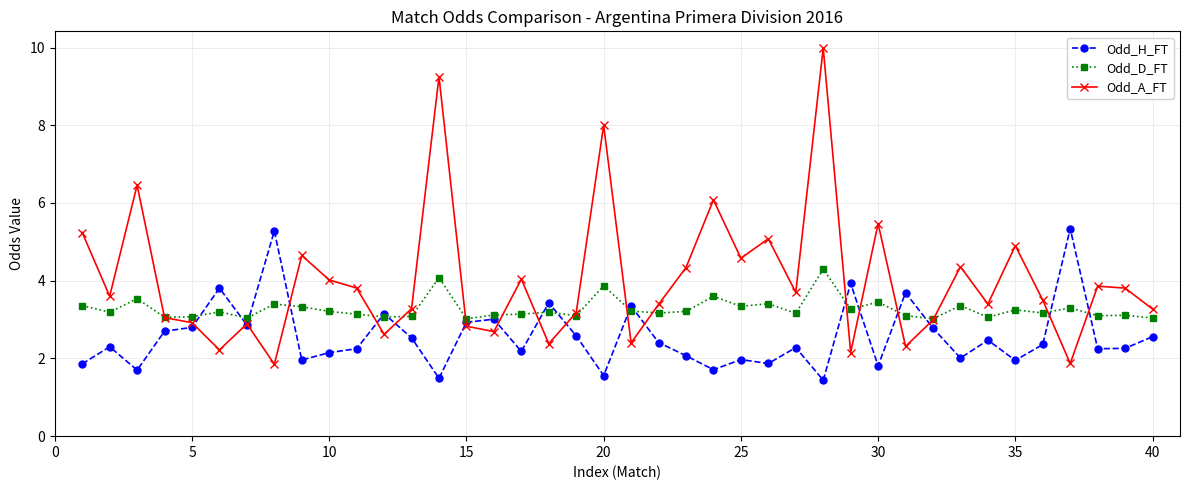

Which series has the widest spread of values?

Odd_A_FT